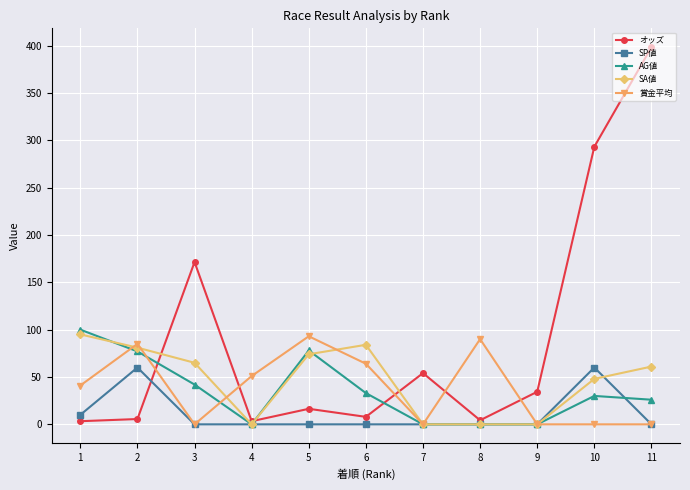

How many series are shown in this chart?

5